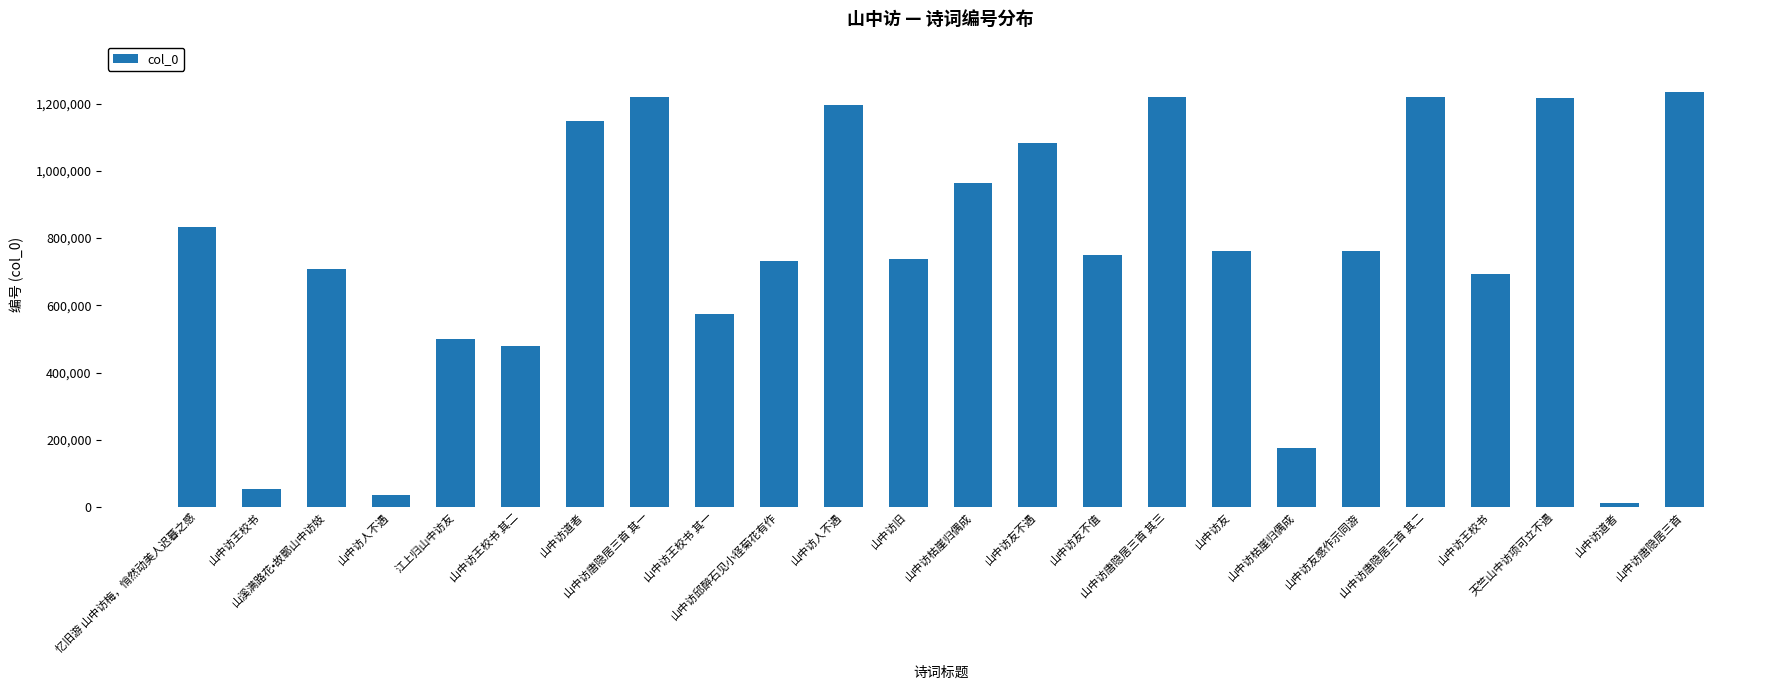

True or false: the data shows 1147843 at 山中访道者.

True